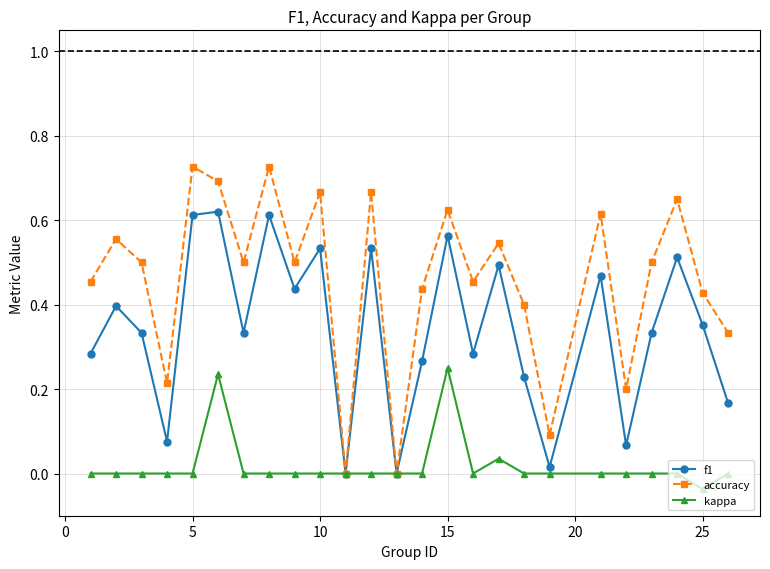

Which series has the largest range (max minus min)?

accuracy